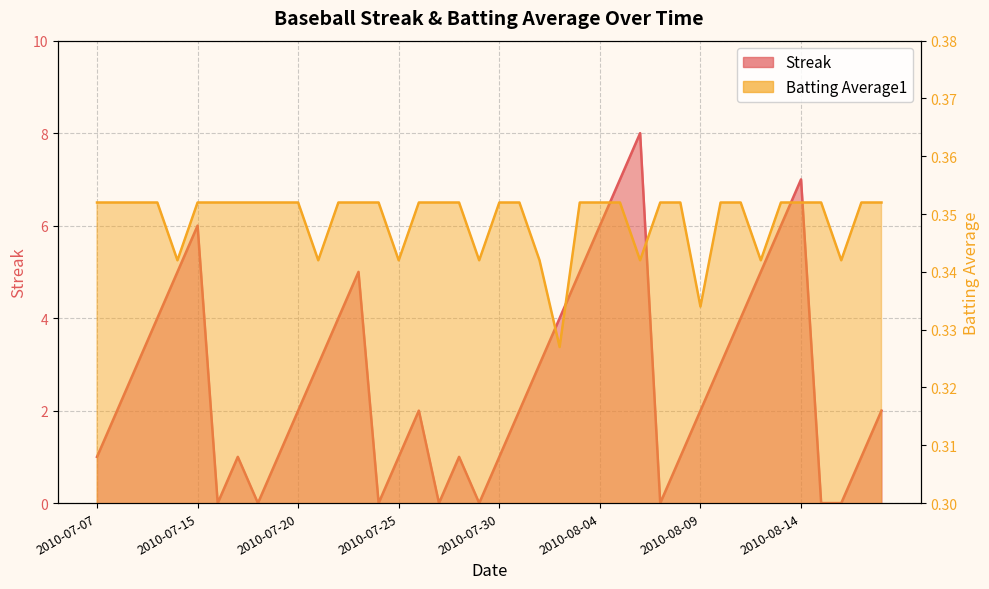

What are all the series names shown in the legend?

Streak, Batting Average1